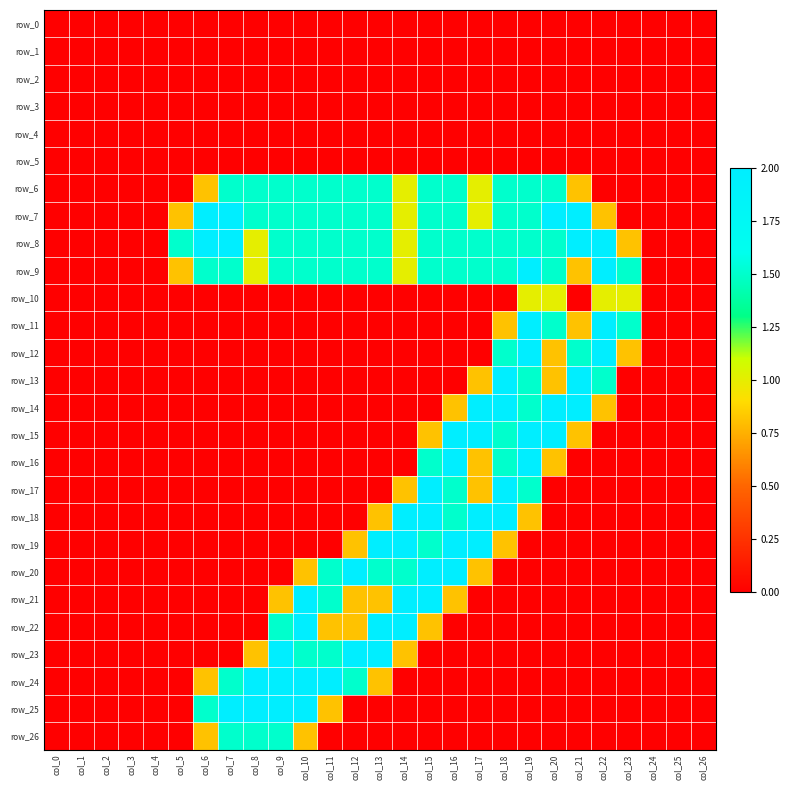

What is the maximum value for row_21?

2.0